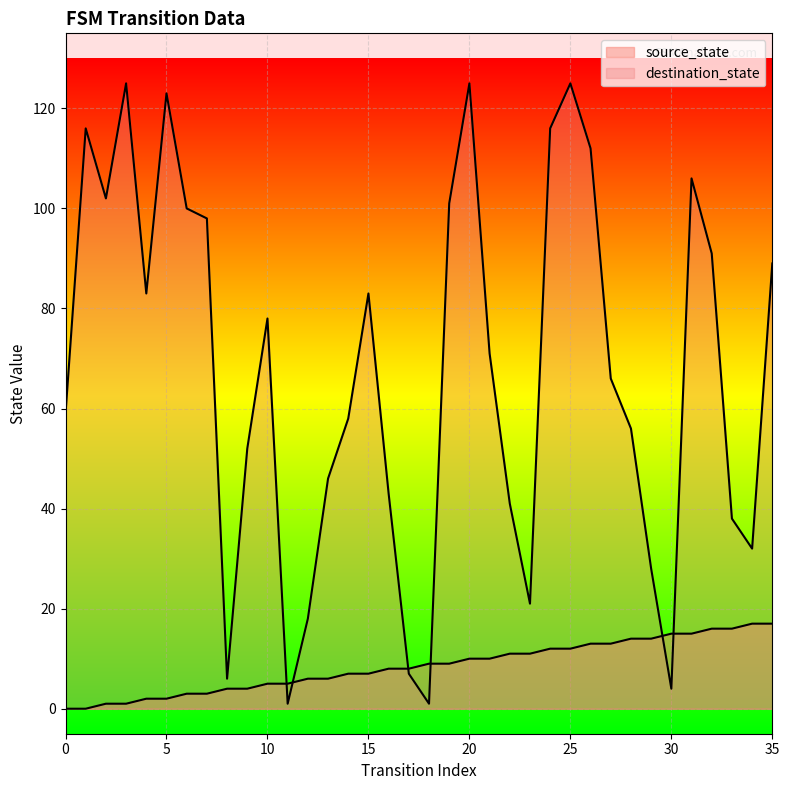

What is the total value across all series at 32?

107